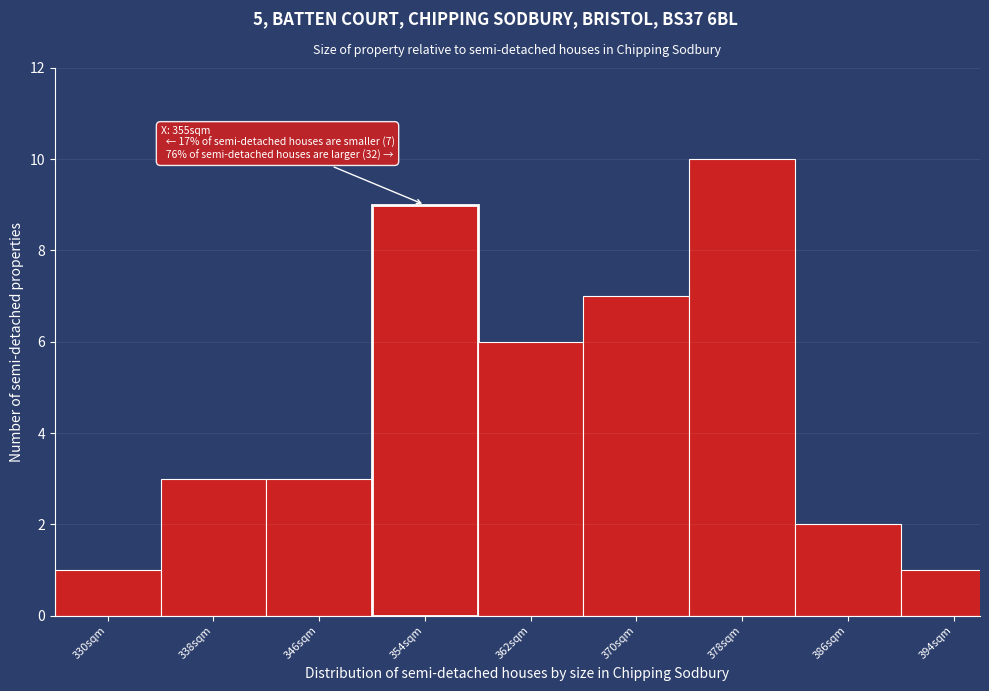

Reading left to right, transcribe all the data shown in this chart.

330sqm=1	338sqm=3	346sqm=3	354sqm=9	362sqm=6	370sqm=7	378sqm=10	386sqm=2	394sqm=1